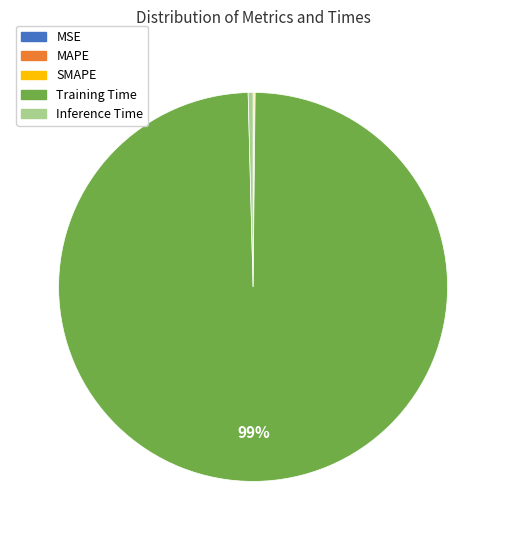

True or false: Training Time accounts for 89% of the total.

False